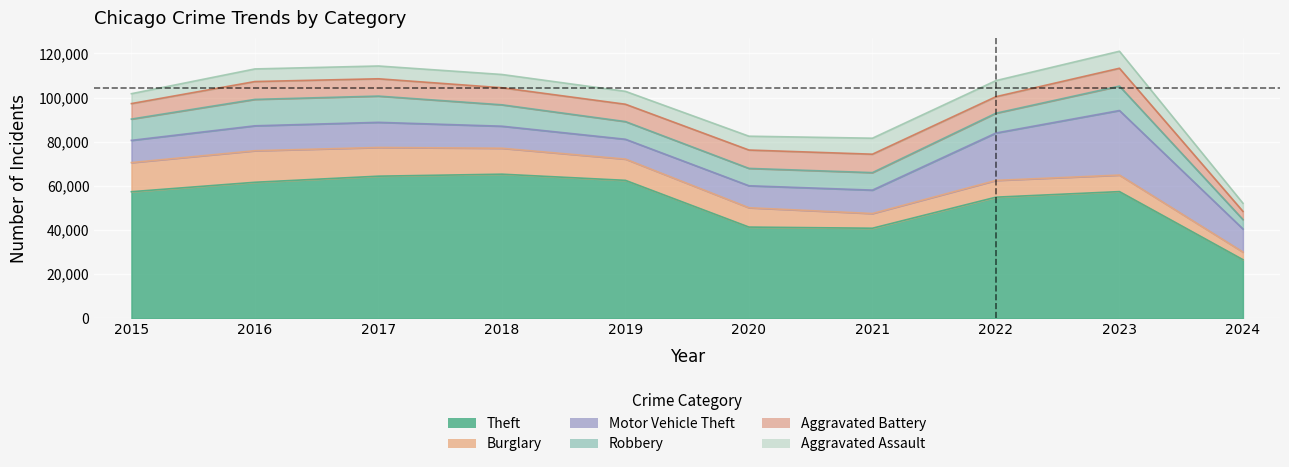

Reading left to right, extract all data points from this chart.

Theft: 2015=57351	2016=61623	2017=64386	2018=65289	2019=62495	2020=41335	2021=40810	2022=54877	2023=57398	2024=26570
Burglary: 2015=13184	2016=14289	2017=13001	2018=11747	2019=9638	2020=8758	2021=6662	2022=7593	2023=7482	2024=3461
Motor Vehicle Theft: 2015=10068	2016=11285	2017=11380	2018=9985	2019=8977	2020=9959	2021=10603	2022=21461	2023=29243	2024=10449
Robbery: 2015=9638	2016=11960	2017=11880	2018=9681	2019=7995	2020=7855	2021=7920	2022=8962	2023=11055	2024=4262
Aggravated Battery: 2015=7019	2016=8086	2017=7845	2018=7735	2019=7858	2020=8320	2021=8347	2022=7488	2023=8079	2024=3701
Aggravated Assault: 2015=4480	2016=5712	2017=5793	2018=6001	2019=5841	2020=6264	2021=7242	2022=7280	2023=7708	2024=3681